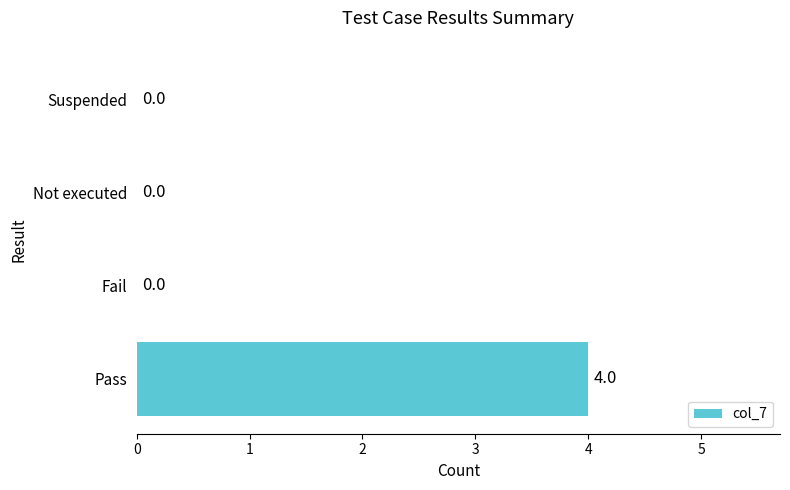

What is the greatest value displayed?

4